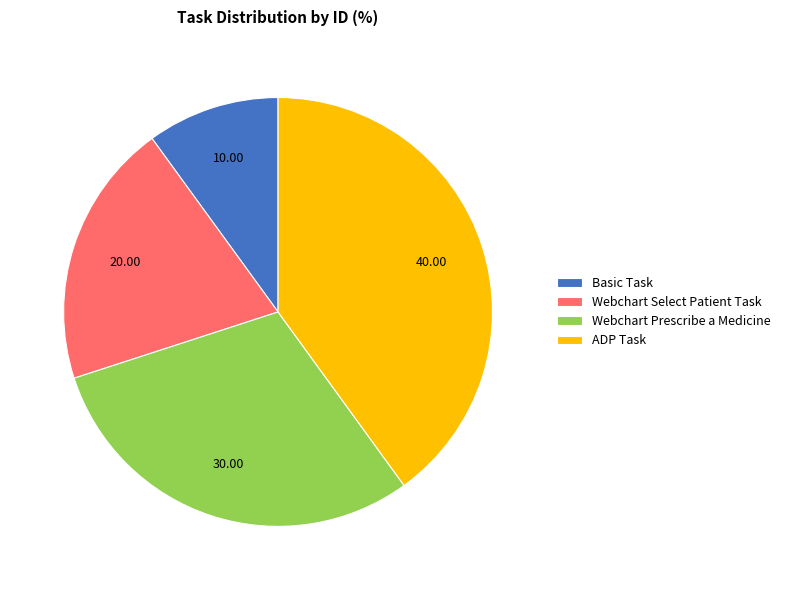

How many segments does this pie chart have?

4